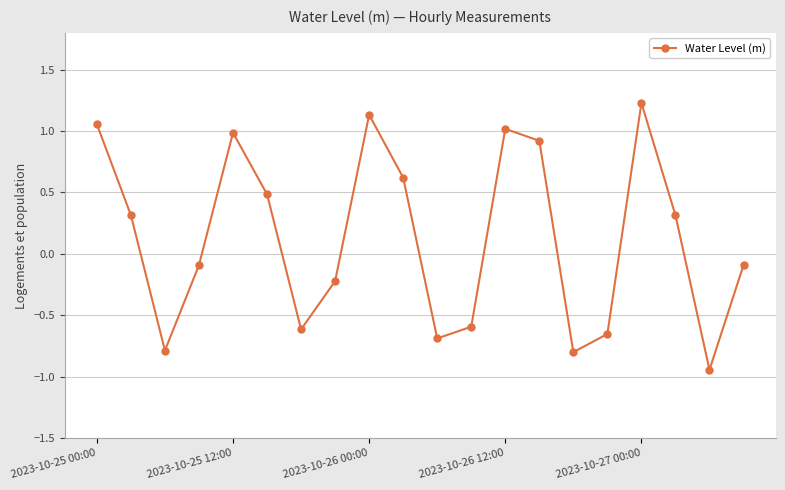

What is the maximum value shown in the chart?

1.2